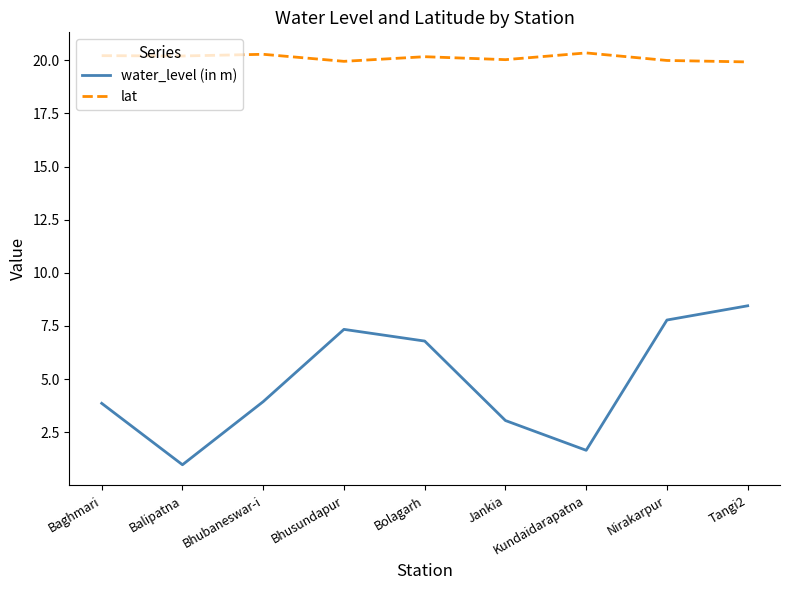

What is the total value across all series at Tangi2?

28.4